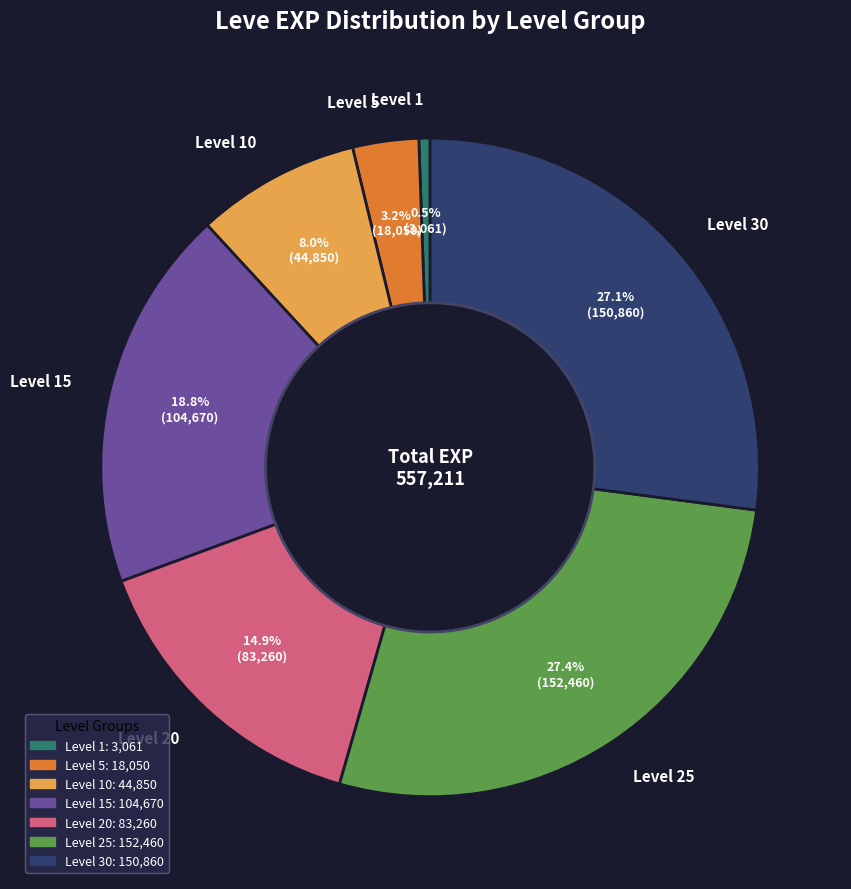

To the nearest percent, what is the difference between the largest and smallest slice percentages?

27%